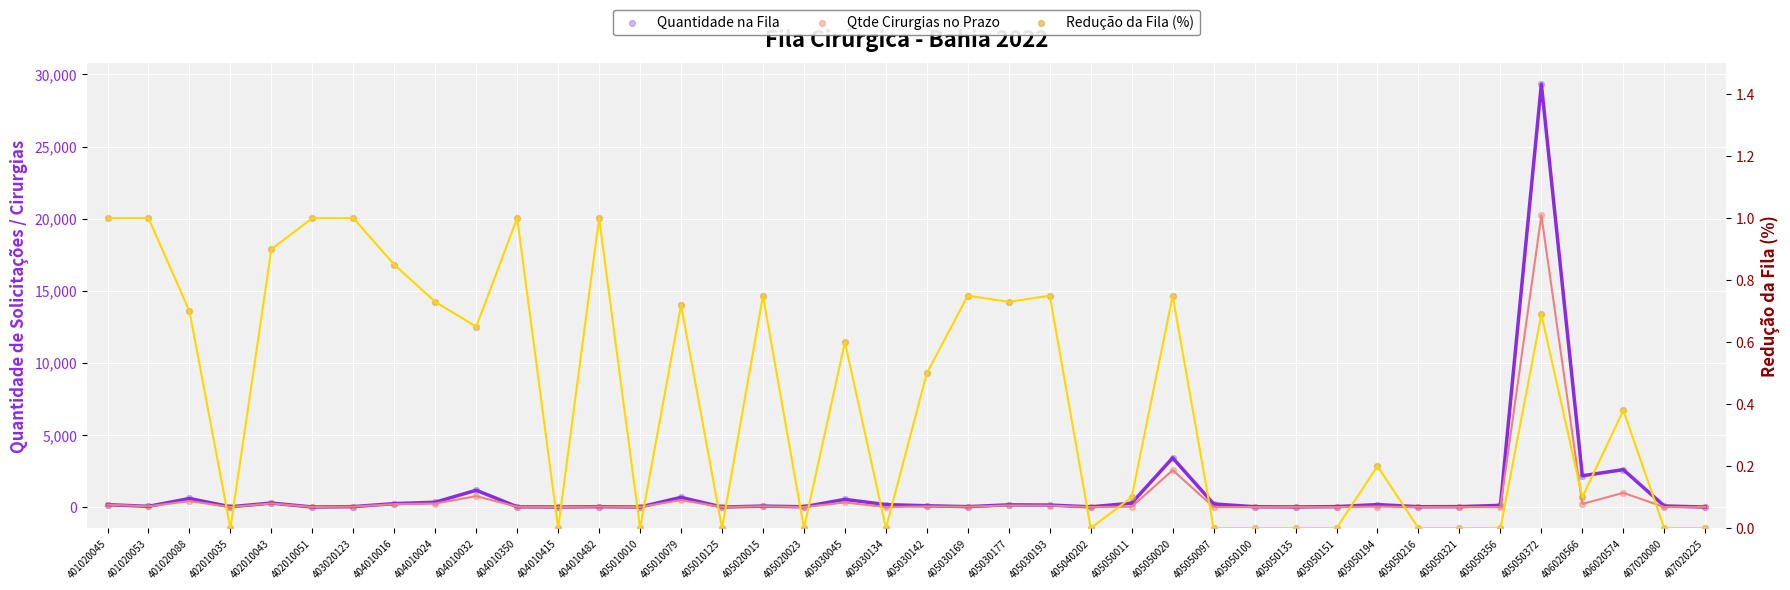

Which series has the largest Y range (max minus min)?

Quantidade na Fila